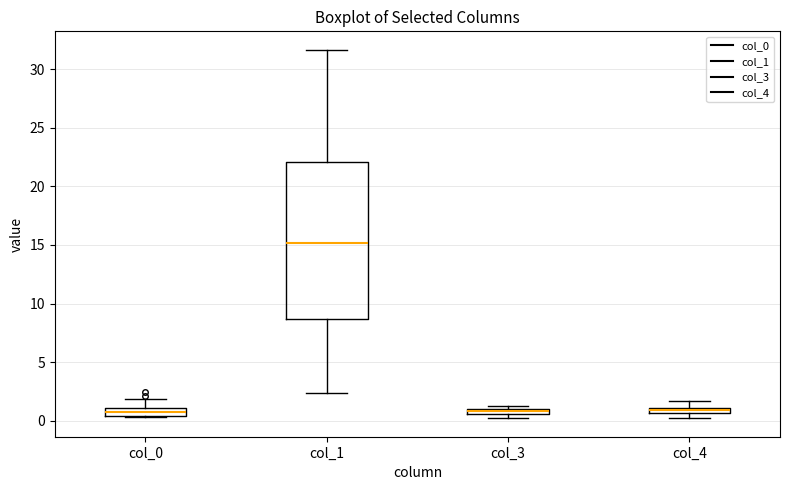

Where is the lower edge of the box for col_0 on the y-axis? The values are not printed on the chart, so give them approximately, as read against the axis.

0.5